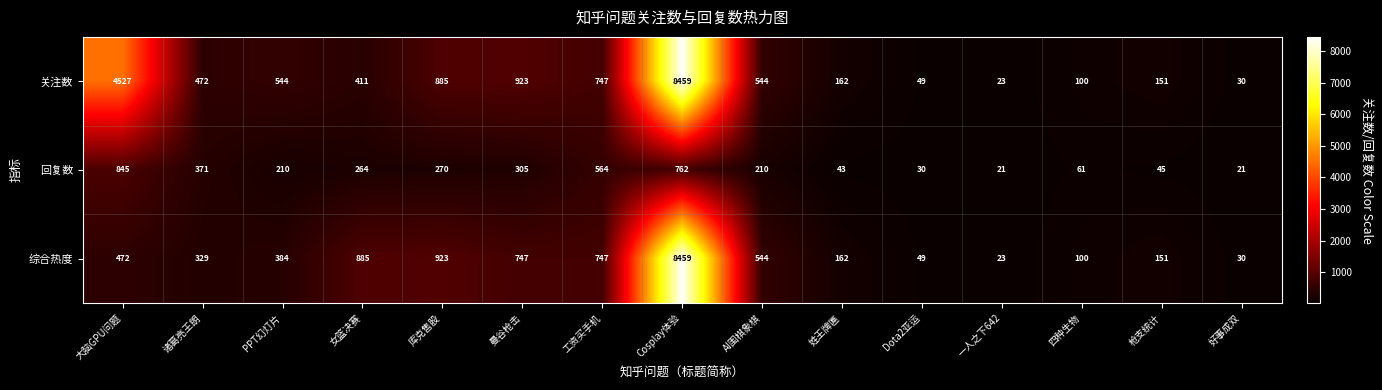

What is the maximum value shown in the chart?

8459